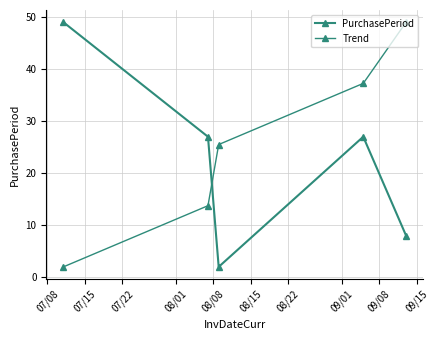

How many data points does each series have?

5